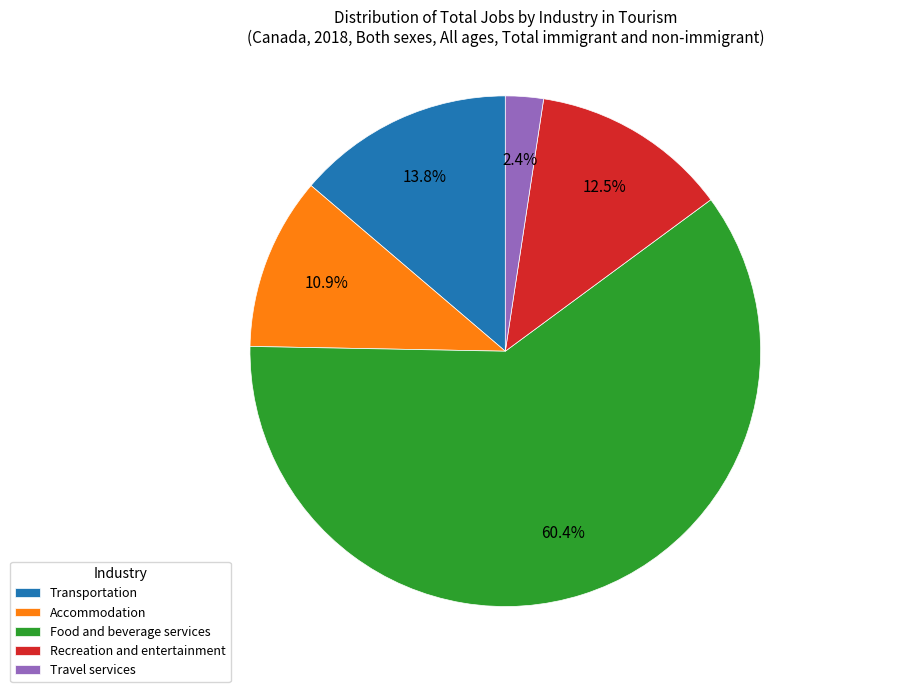

Is Food and beverage services the majority of the pie?

Yes